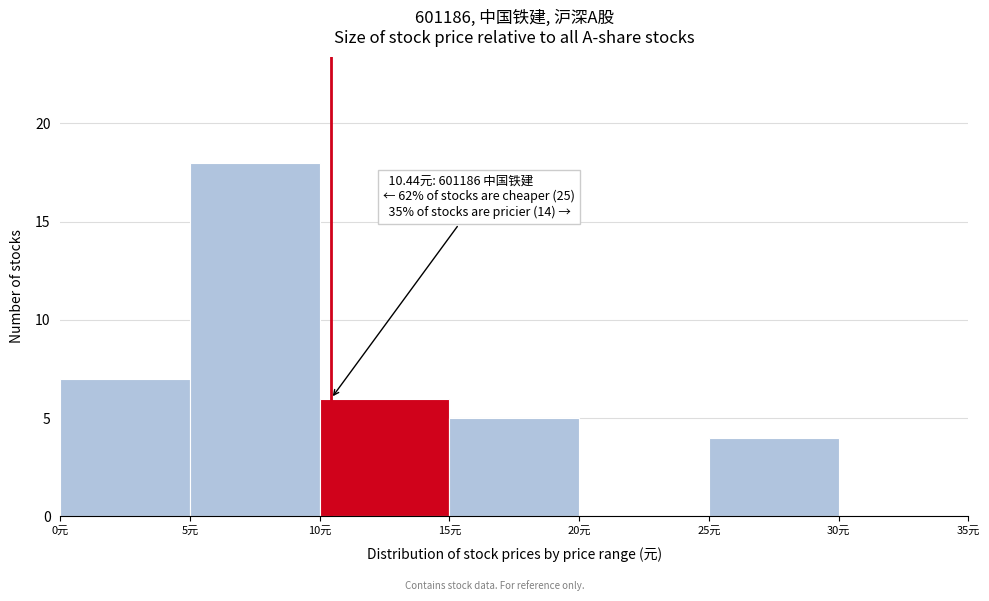

Which range on the x-axis has the tallest bar?

5 to 10